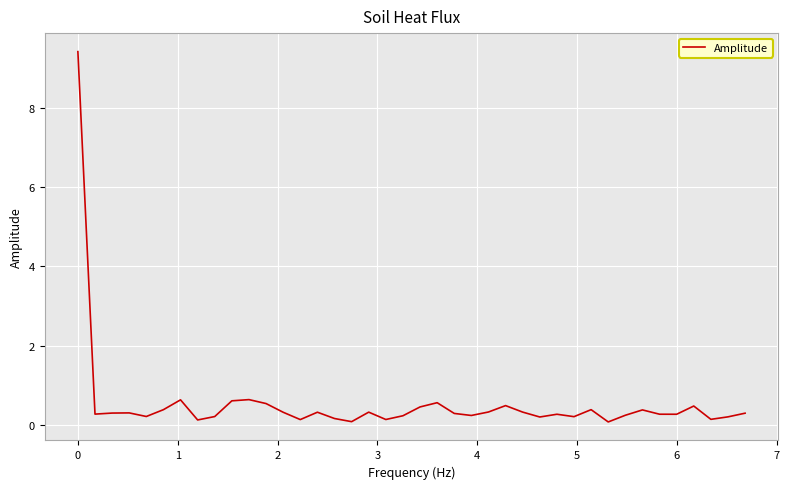

What is the maximum value shown in the chart?

9.4